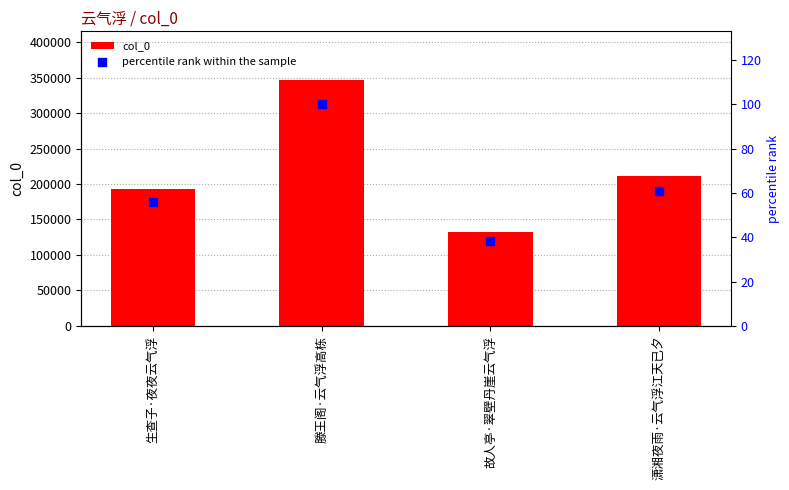

Is the value of col_0 at 生查子·夜夜云气浮 greater than the value of percentile rank within the sample at 故人亭·翠壁丹崖云气浮?

Yes